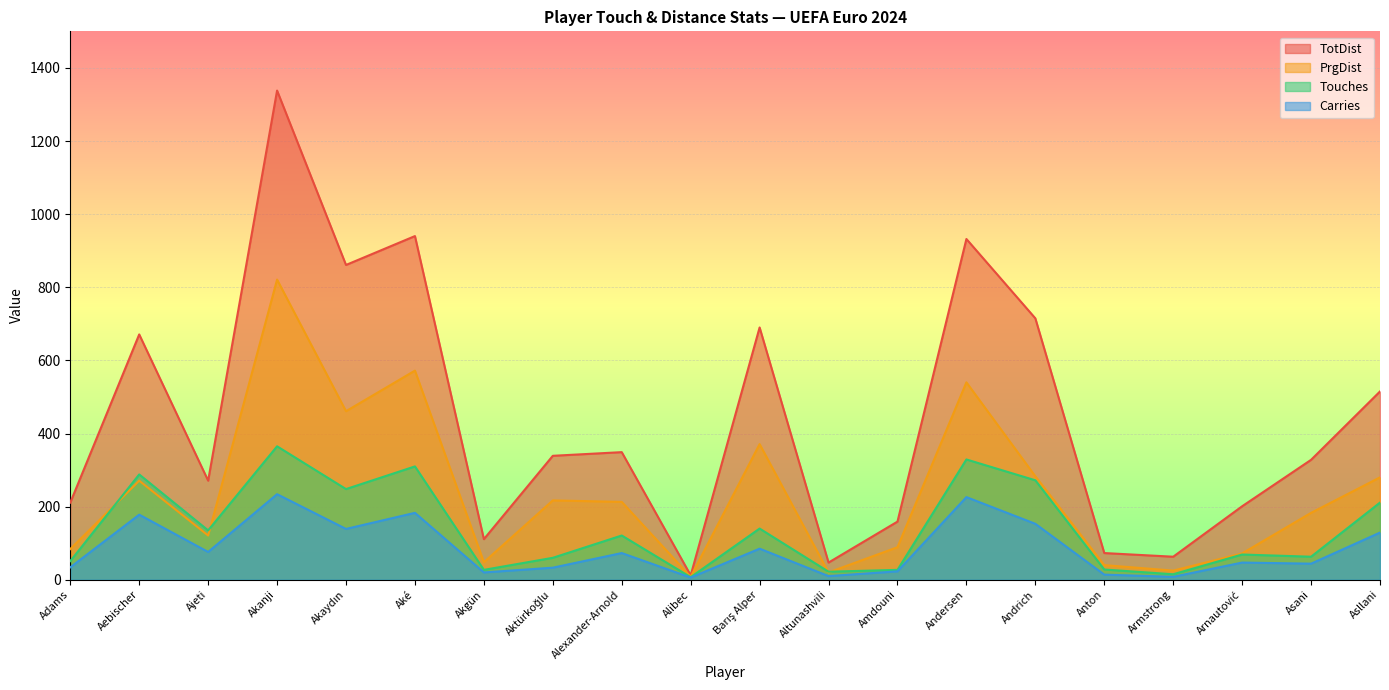

True or false: PrgDist and Touches intersect in this chart.

True